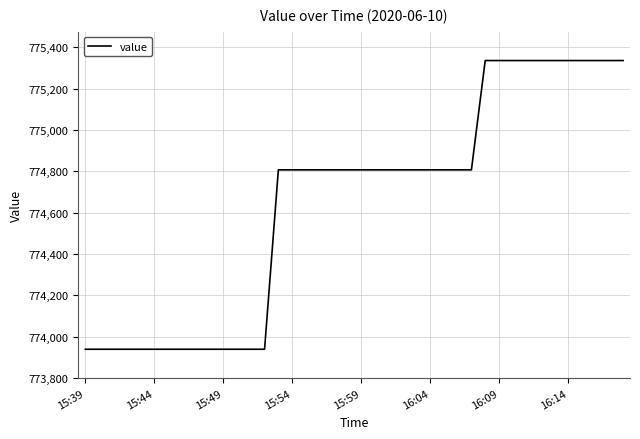

What is the minimum value shown in the chart?

773938.8